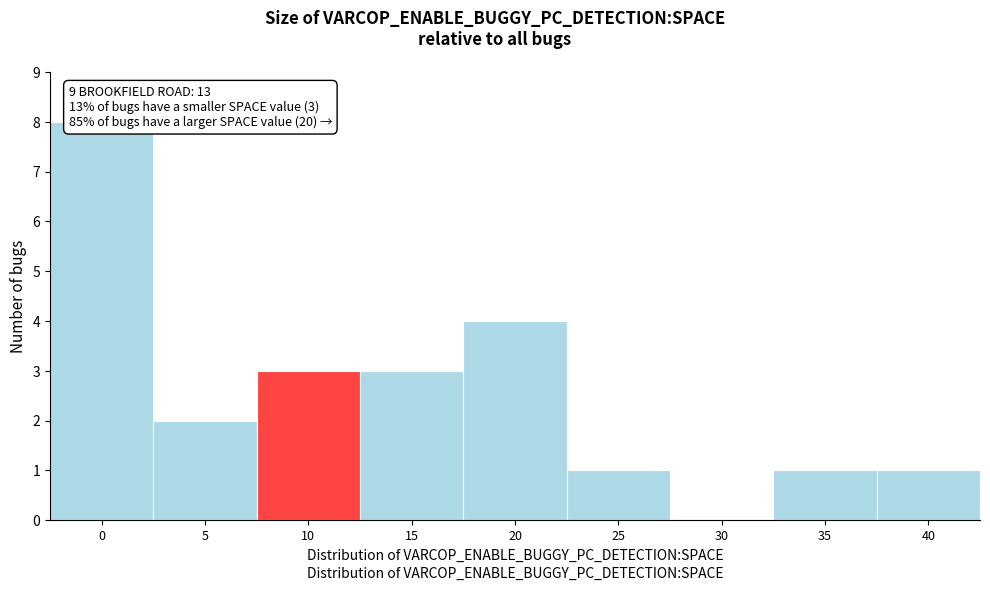

Reading left to right, list all the values displayed in this chart.

0=8	5=2	10=3	15=3	20=4	25=1	30=0	35=1	40=1